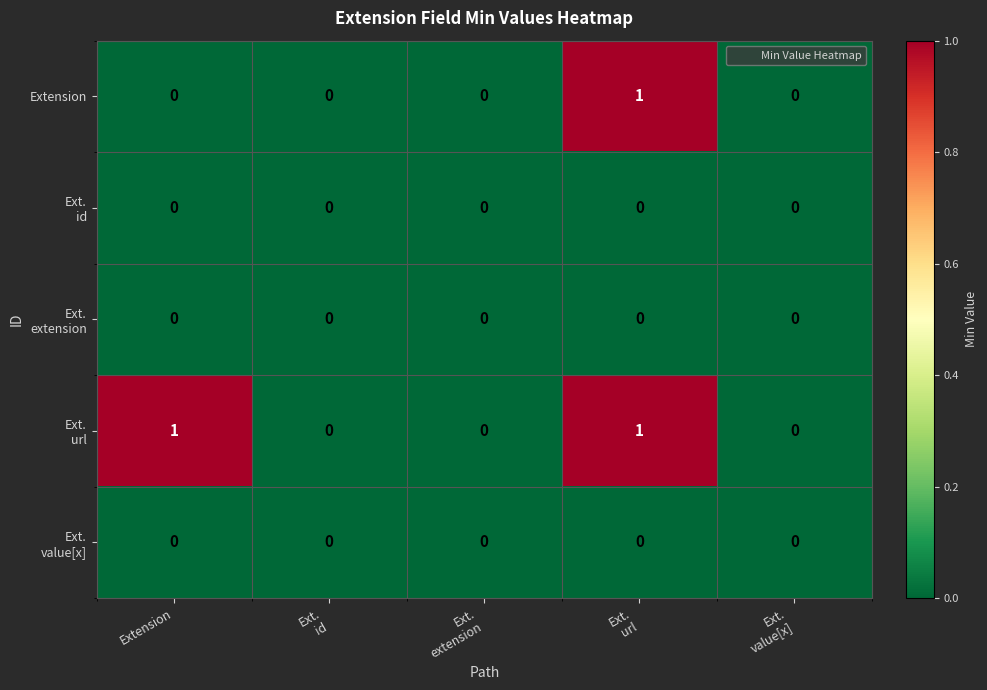

True or false: Extension has a value of 0 at Extension.

True